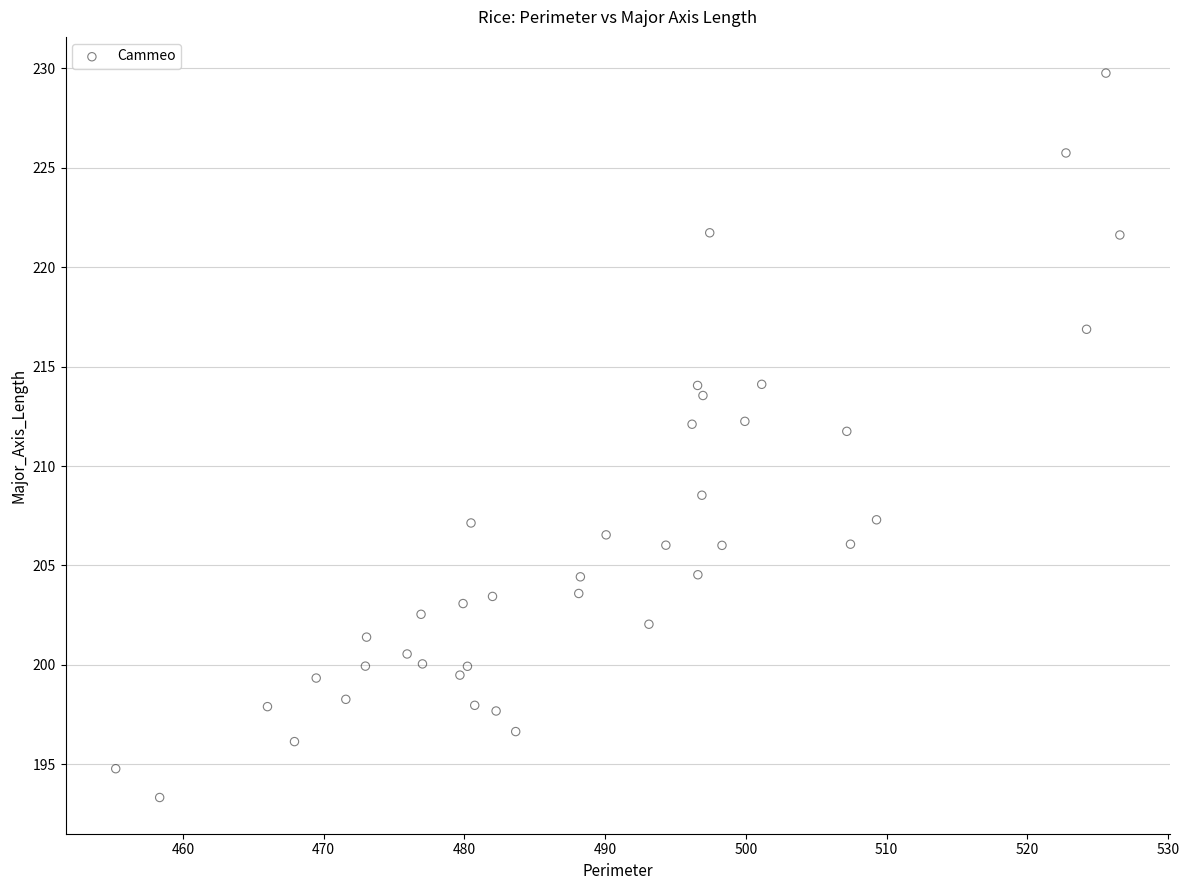

What is the range of X values (max minus min)?

71.3